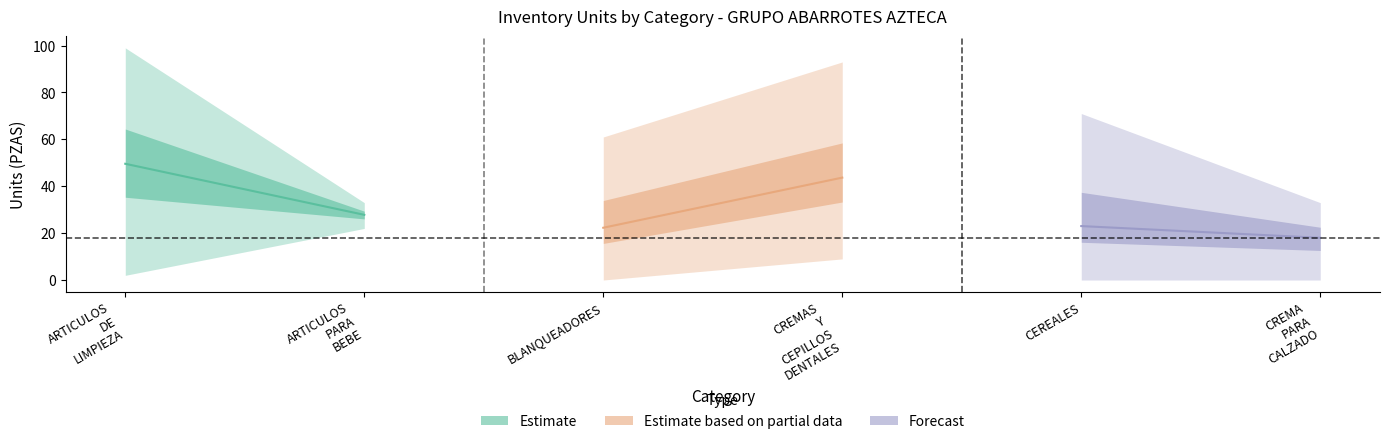

What is the value of the Estimate based on partial data point at the 1st from the left?

22.3